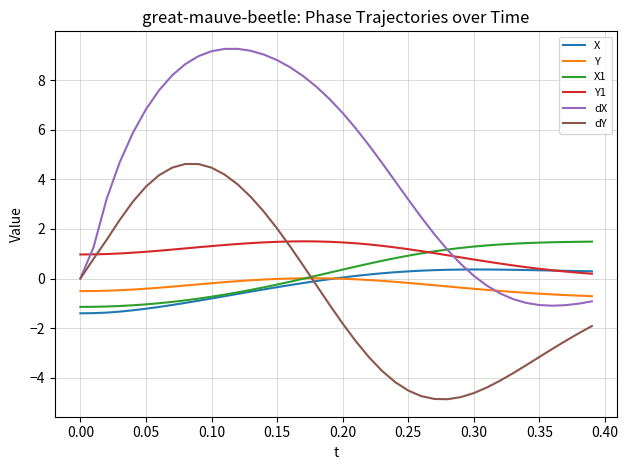

Which series has the largest total across all categories?

dX